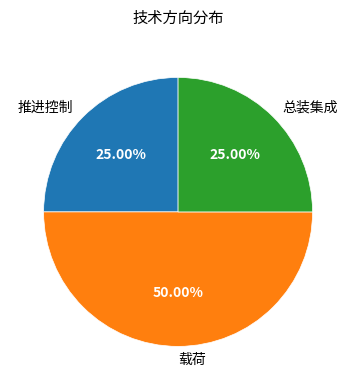

To the nearest percent, what portion does 推进控制 represent?

25%